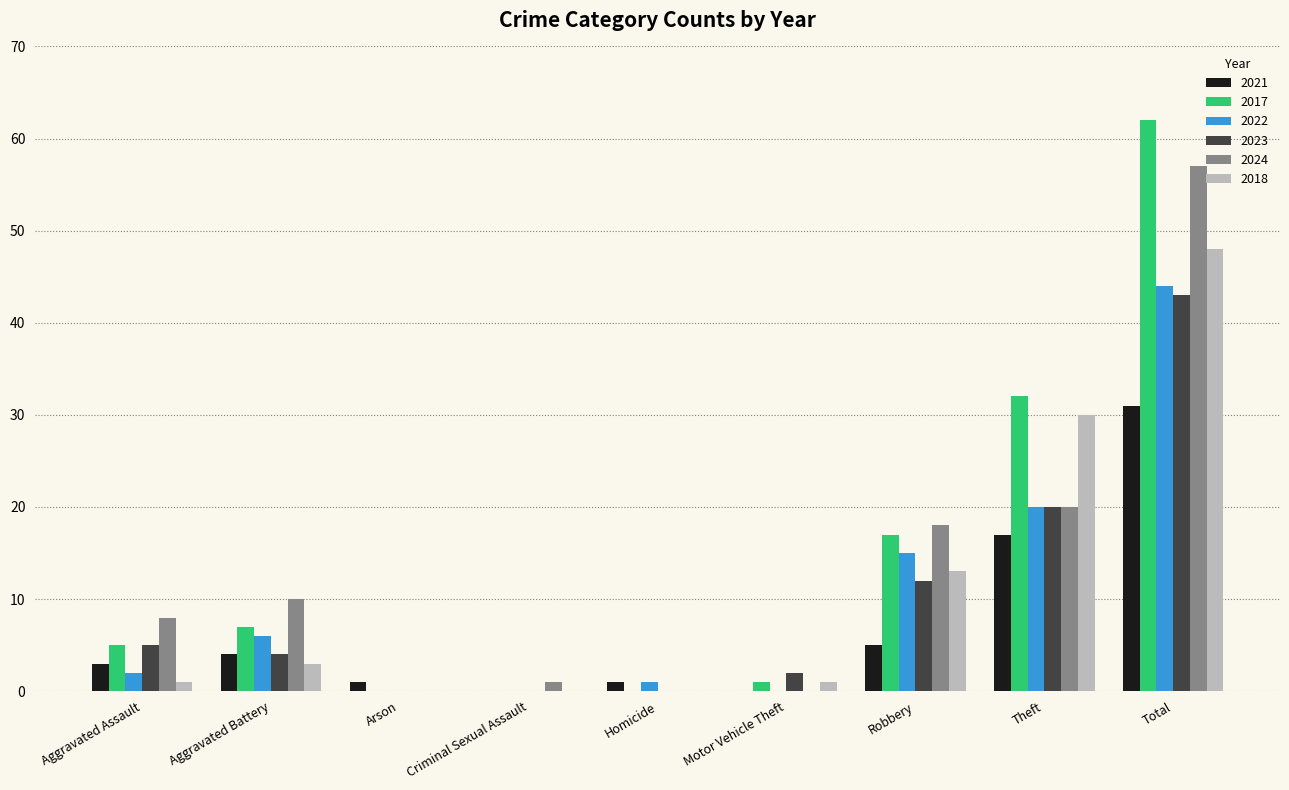

The value of 2024 at Homicide is 28. True or false?

False